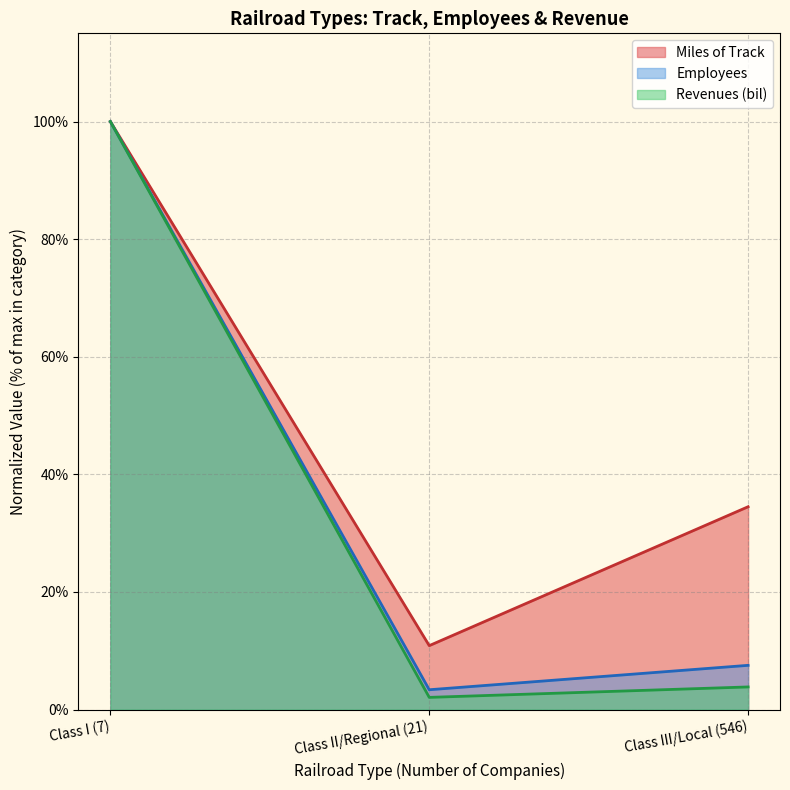

What are all the series names shown in the legend?

Miles of Track, Employees, Revenues (bil)